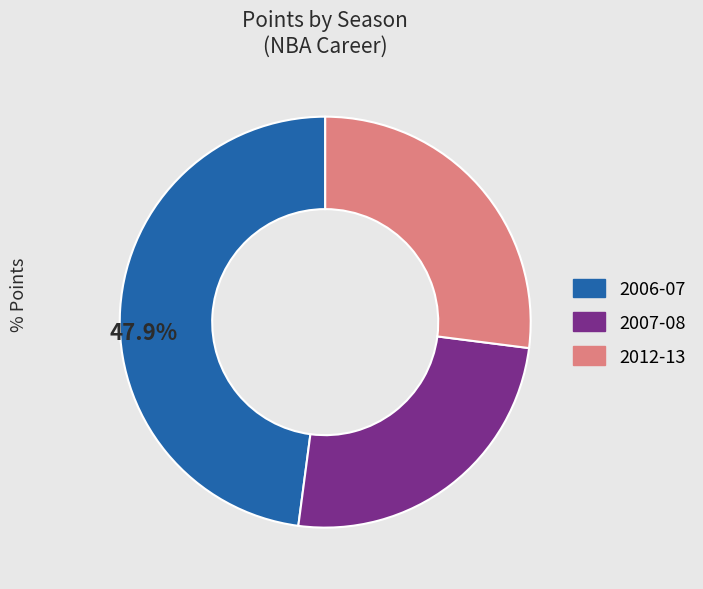

Between 2007-08 and 2006-07, which is larger?

2006-07